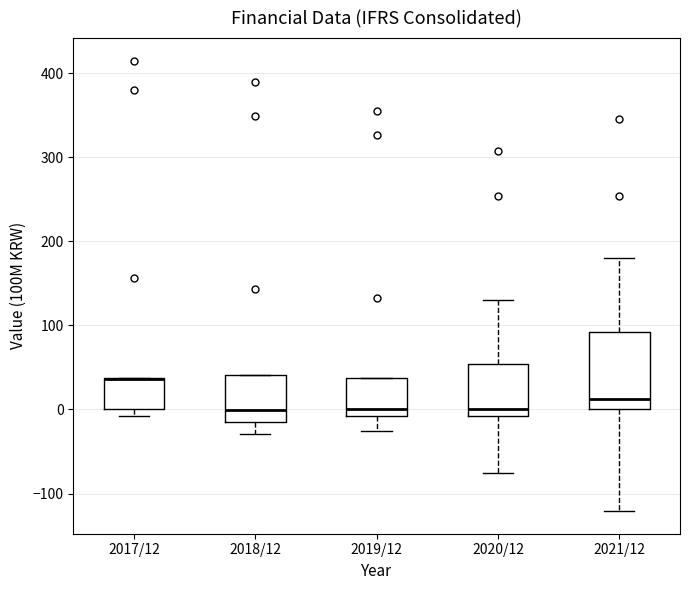

Comparing the boxes themselves (not the whiskers), which one is the tallest?

2021/12